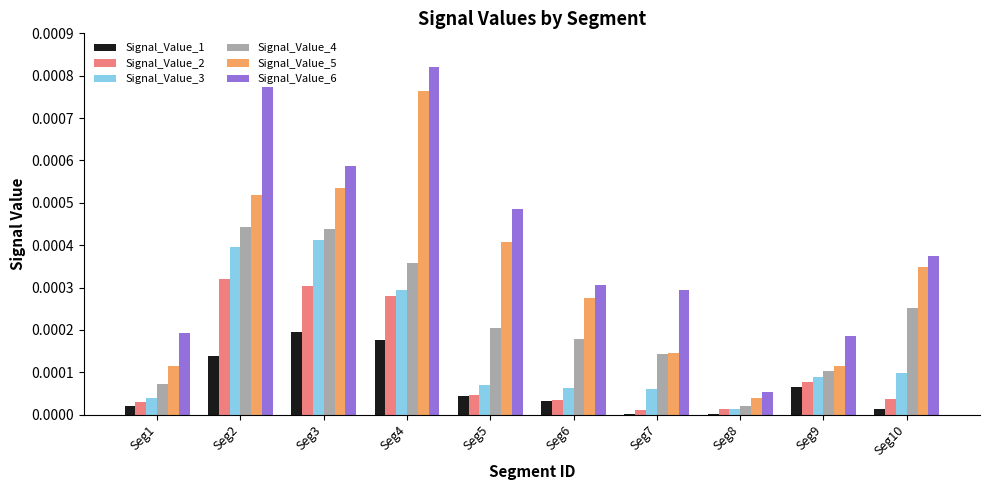

The value of Signal_Value_4 at Seg6 is 0.0. True or false?

True